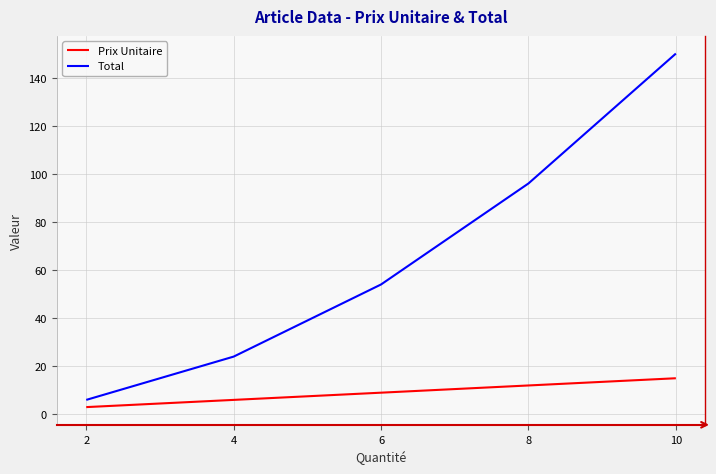

What is the sum of the Prix Unitaire values at 10 and 8?

27